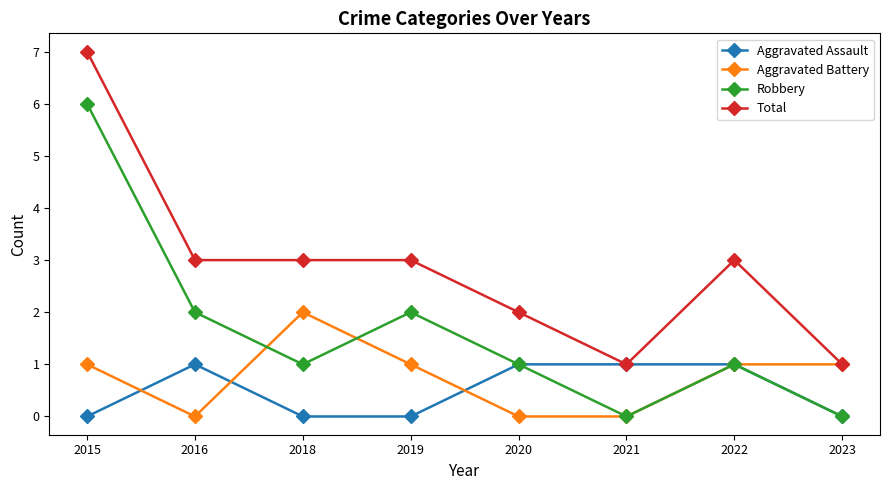

Is it true that Robbery equals 1 at 2020?

True